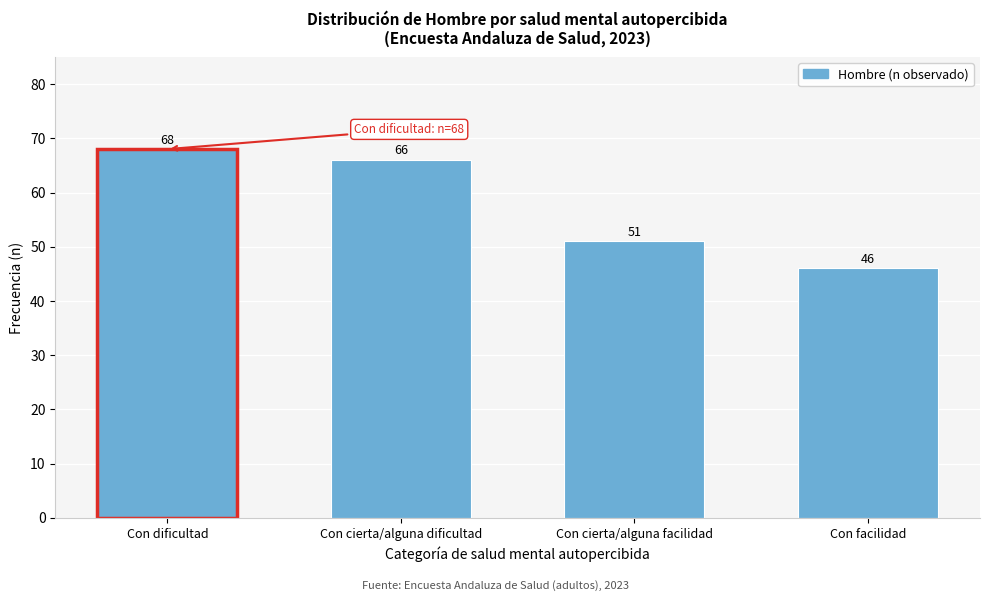

Reading right to left, transcribe all the data shown in this chart.

46	51	66	68